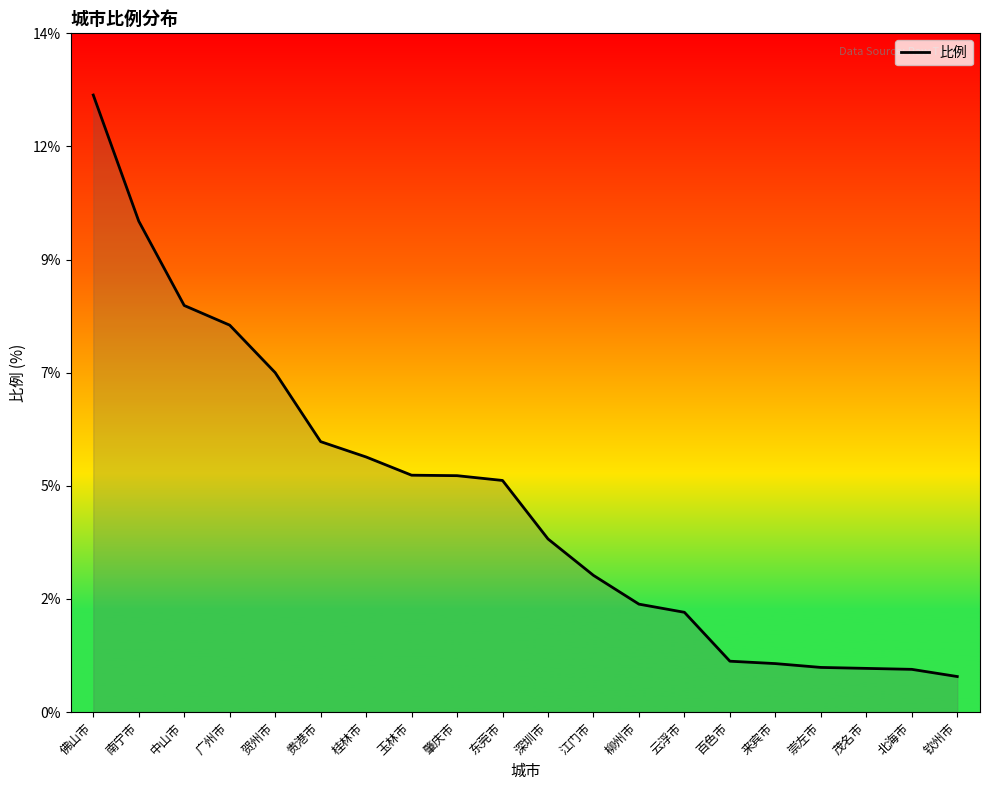

Read the value at 玉林市.

4.9